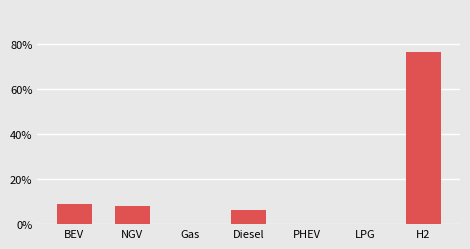

Reading right to left, list all the values displayed in this chart.

76.4	0.0	0.0	6.4	0.0	8.2	9.0